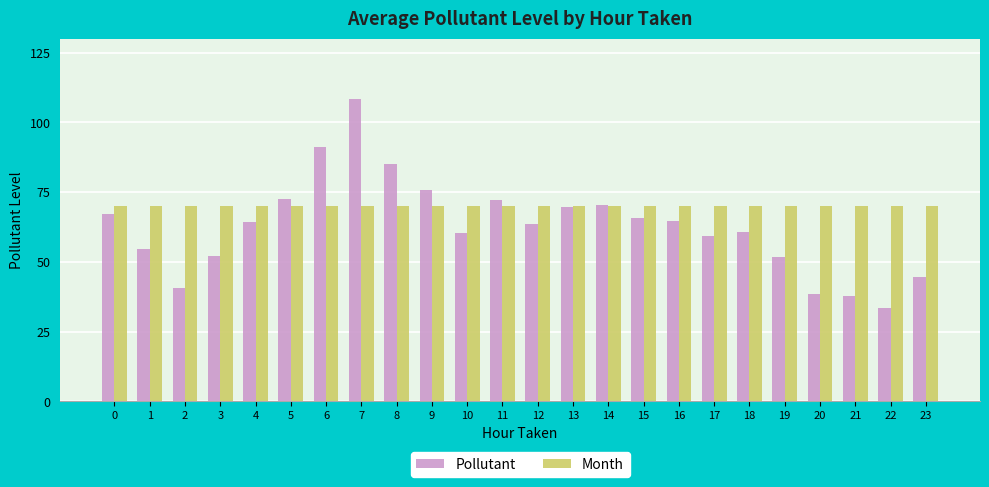

Between 1 and 15, which series saw the biggest shift?

Pollutant